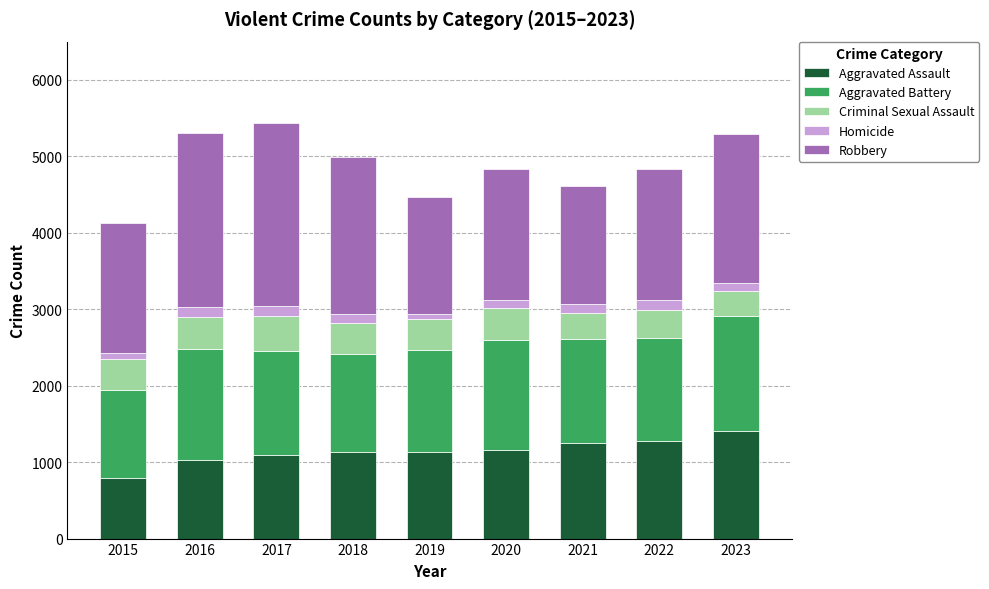

Count the number of categories in the chart.

9